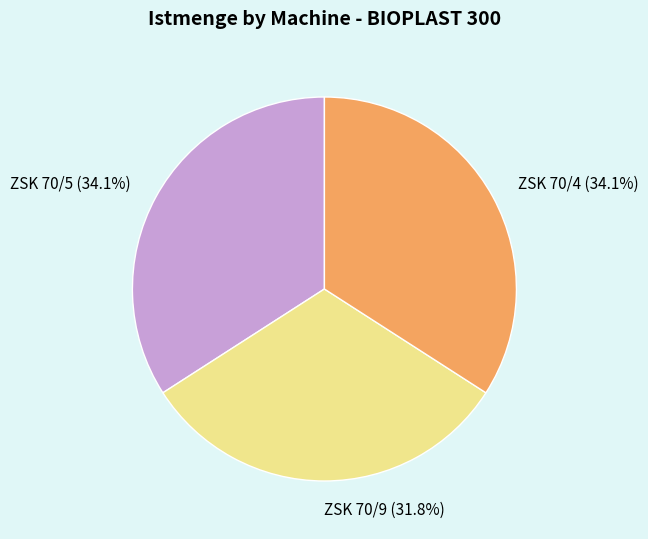

Approximately how many times larger is the value at ZSK 70/4 compared to ZSK 70/9?

1.1